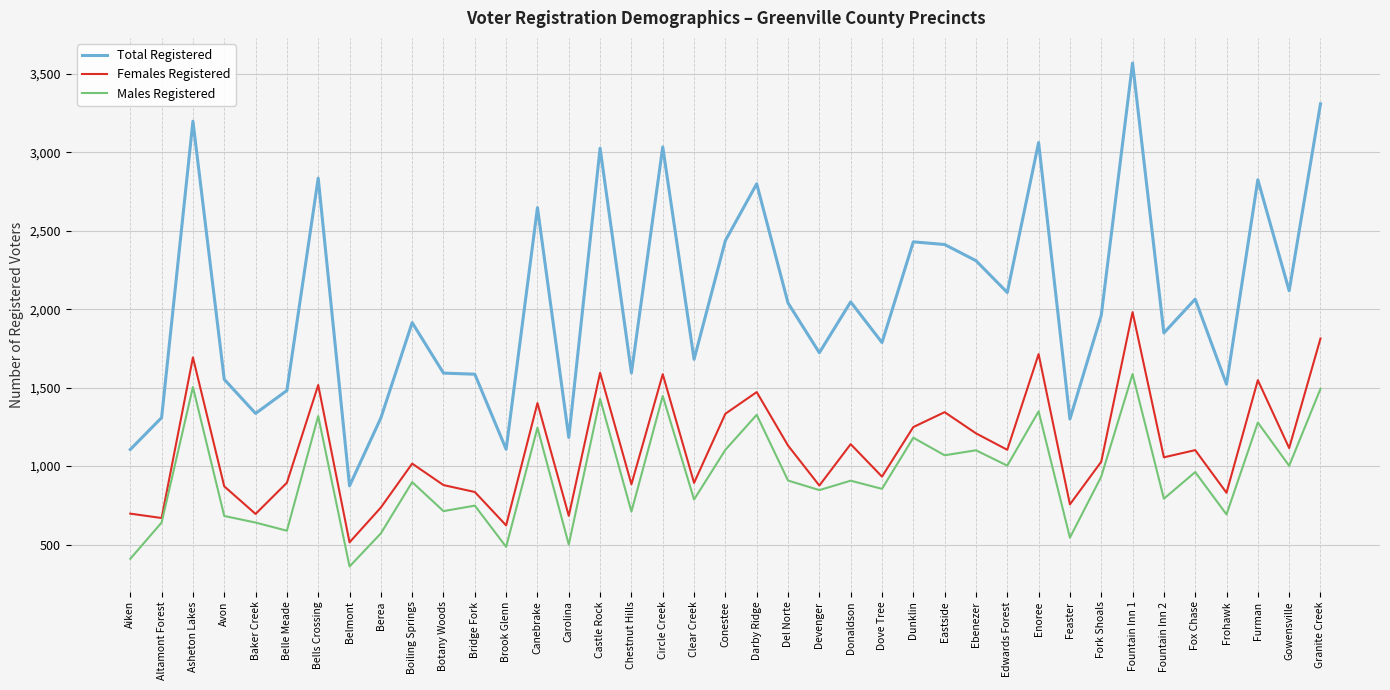

At how many categories does at least one series exceed 1233?

35